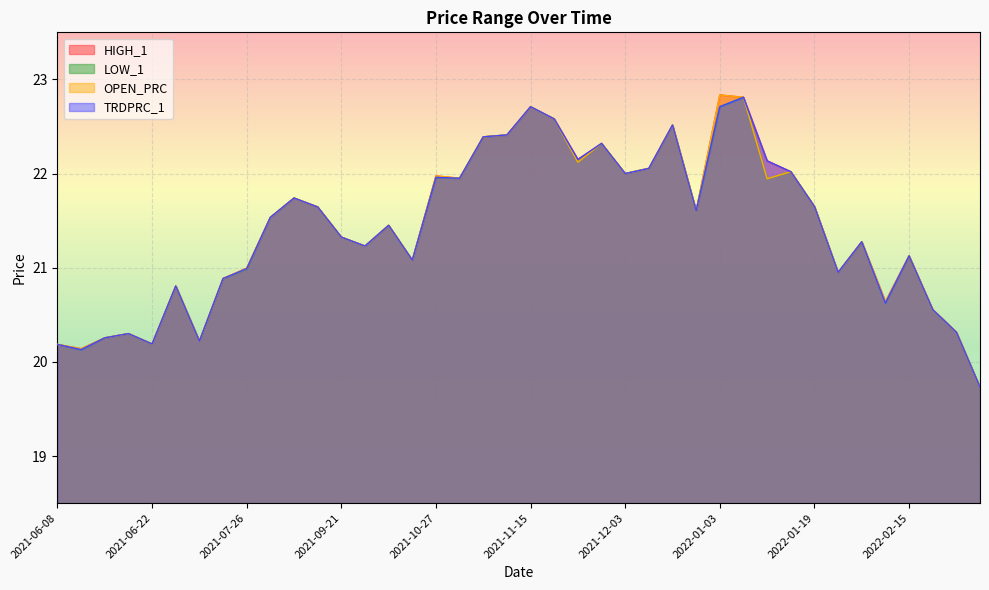

Rank the categories by LOW_1 value from highest to lowest.

2022-01-04, 2021-11-15, 2022-01-03, 2021-11-16, 2021-12-16, 2021-11-03, 2021-11-02, 2021-12-01, 2021-11-26, 2021-12-15, 2022-01-17, 2021-12-03, 2021-10-27, 2021-10-28, 2022-01-11, 2021-08-31, 2022-01-19, 2021-09-16, 2021-12-20, 2021-08-24, 2021-09-27, 2021-09-21, 2022-02-01, 2021-09-22, 2022-02-15, 2021-09-28, 2021-07-26, 2022-01-31, 2021-07-22, 2021-07-14, 2022-02-14, 2022-02-25, 2022-03-01, 2021-06-14, 2021-06-11, 2021-07-19, 2021-06-22, 2021-06-08, 2021-06-10, 2022-03-09